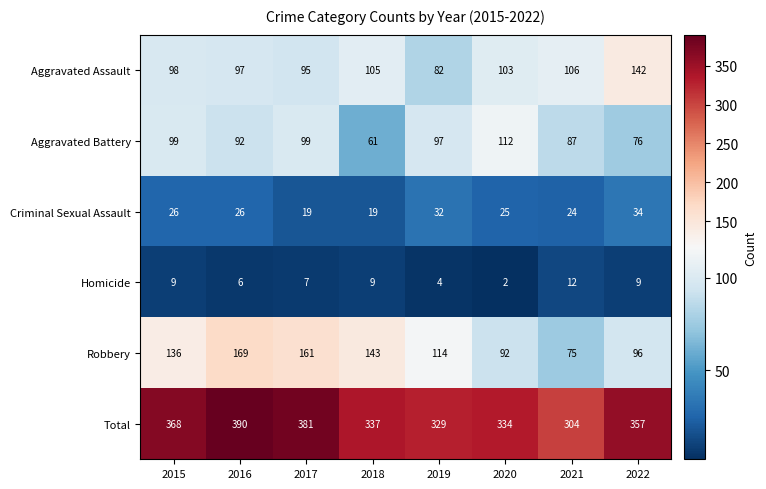

What is the difference between the highest and lowest values at 2016?

384